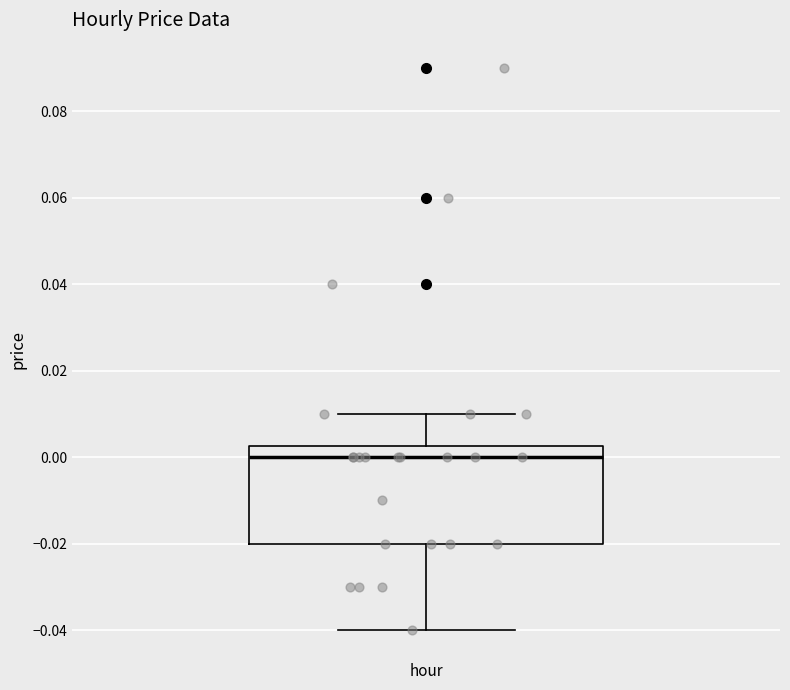

Read this box plot against the y-axis: the position of the median line, the range covered by the box, and the ends of both whiskers. The values are not printed on the chart, so give them approximately, as read against the axis.

median 0.000, box -0.020 to 0.002, whiskers -0.040 to 0.010